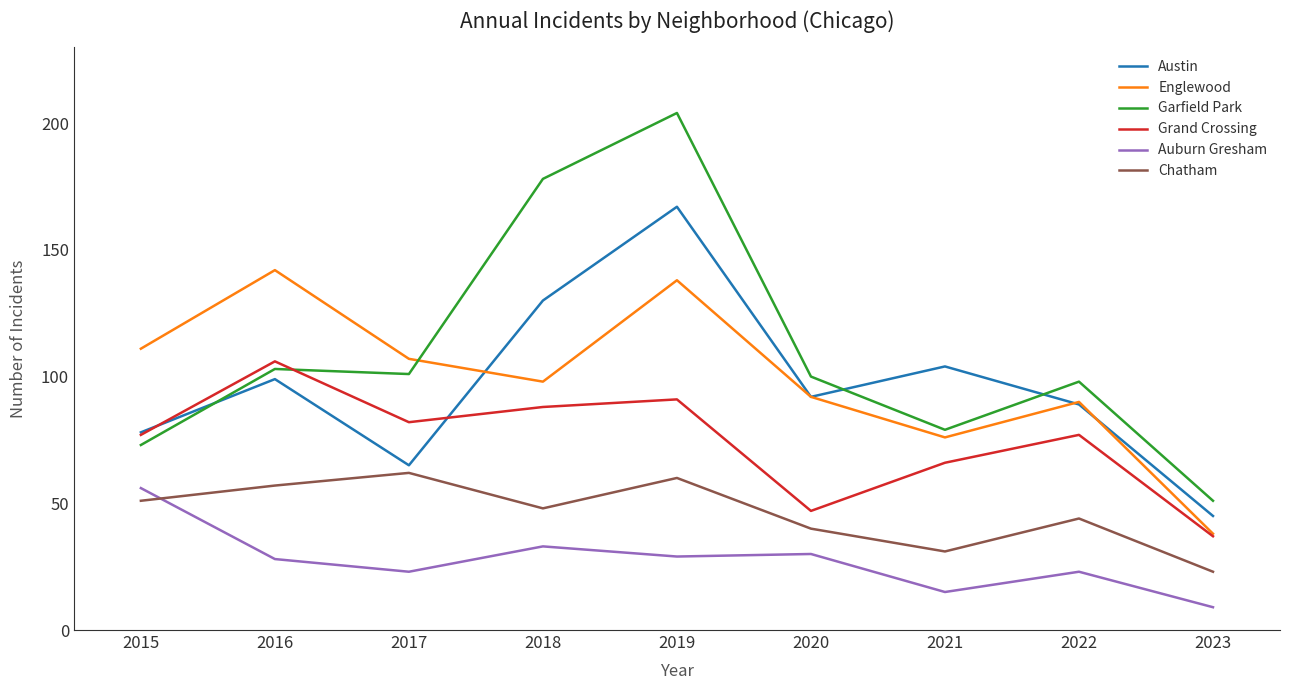

Reading left to right, what are all the values shown in this chart?

Austin: 78	99	65	130	167	92	104	89	45
Englewood: 111	142	107	98	138	92	76	90	38
Garfield Park: 73	103	101	178	204	100	79	98	51
Grand Crossing: 77	106	82	88	91	47	66	77	37
Auburn Gresham: 56	28	23	33	29	30	15	23	9
Chatham: 51	57	62	48	60	40	31	44	23